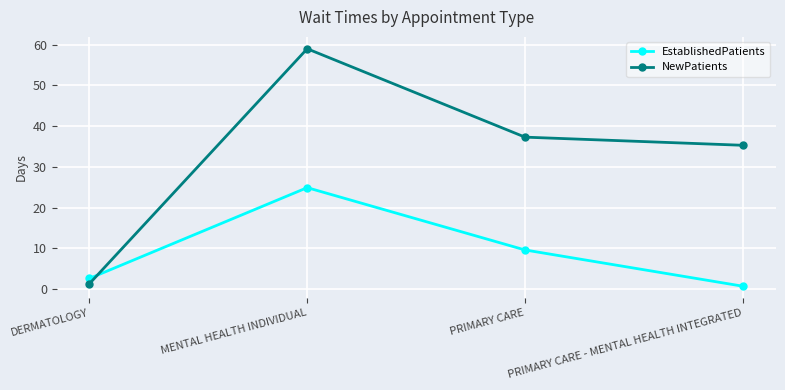

At how many categories does at least one series exceed 38?

1